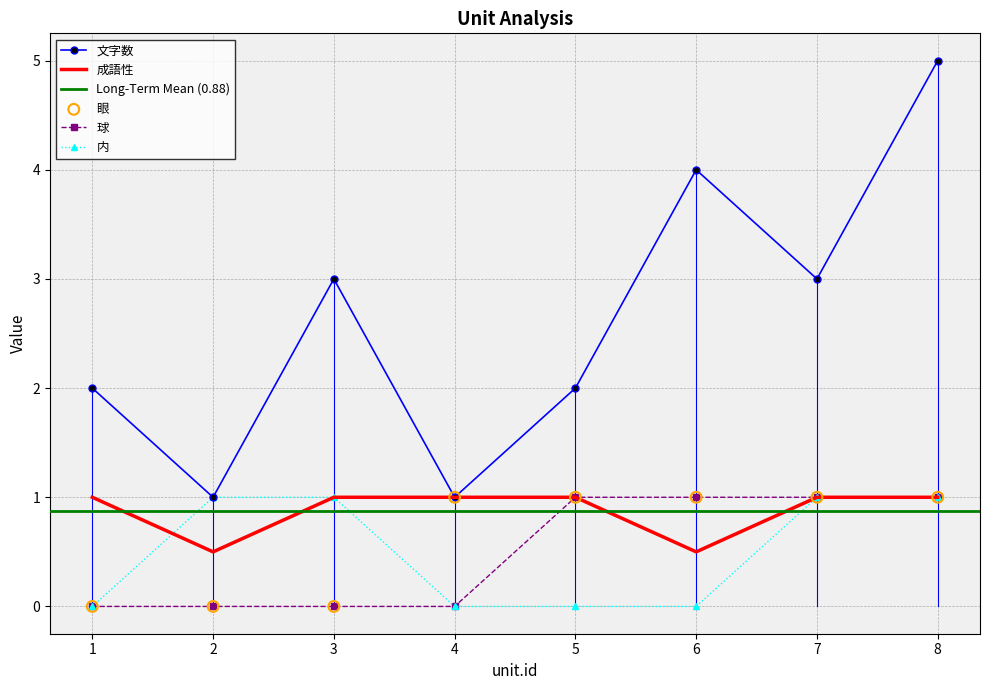

At which category is the sum across all series the highest?

8